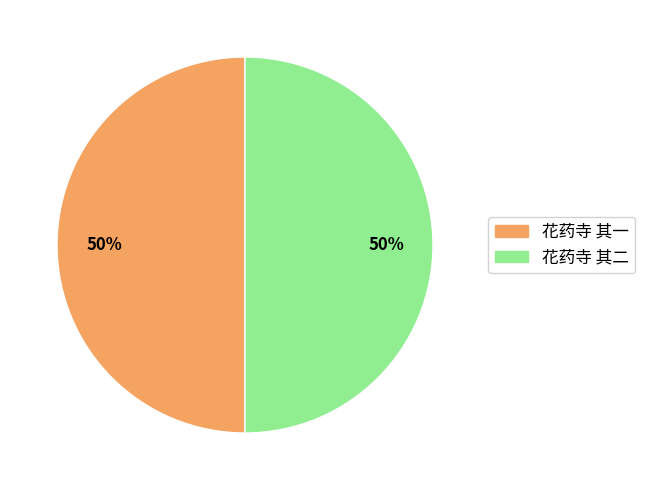

To the nearest percent, what portion does 花药寺 其二 represent?

50%